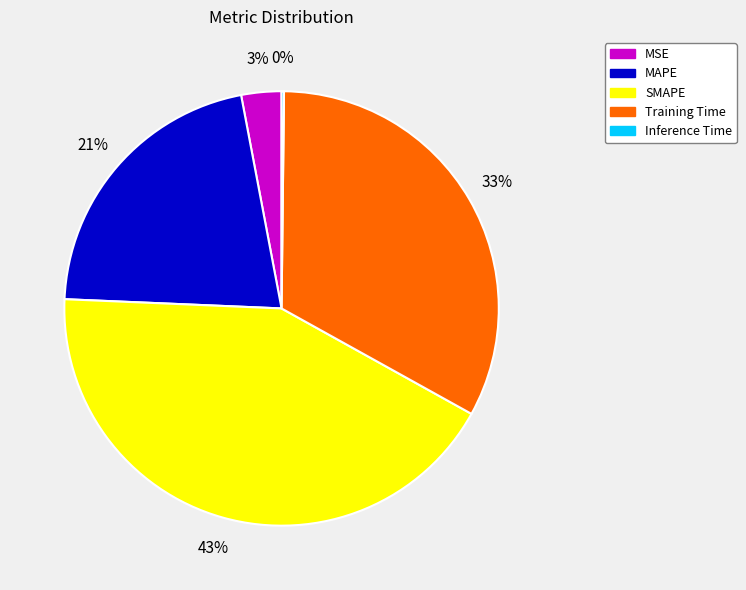

Is the sum of SMAPE and MAPE greater than half?

Yes